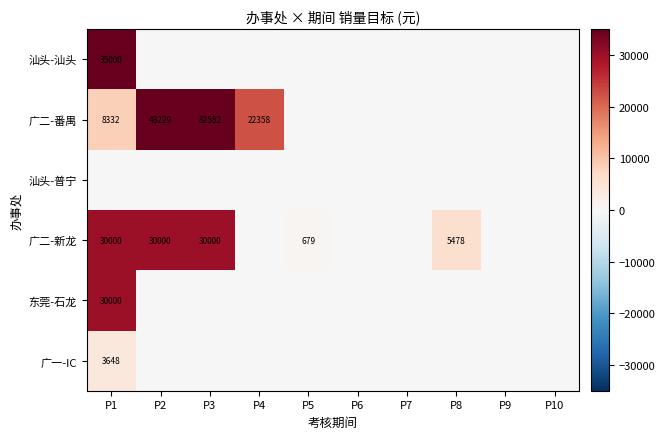

The value of 东莞-石龙 at P1 is 47512. True or false?

False